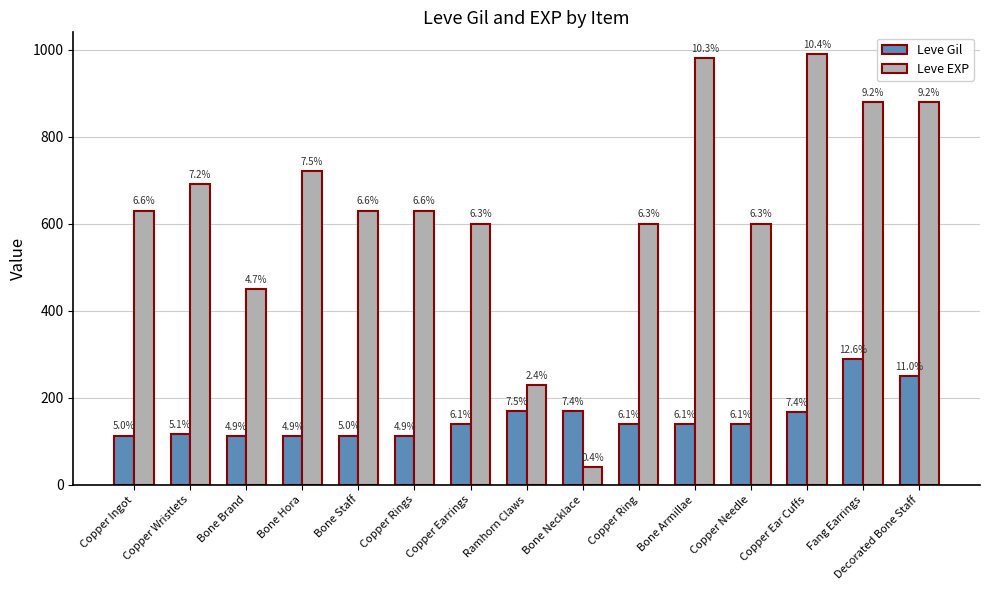

What is the label of the 10th bar from the right?

Copper Rings